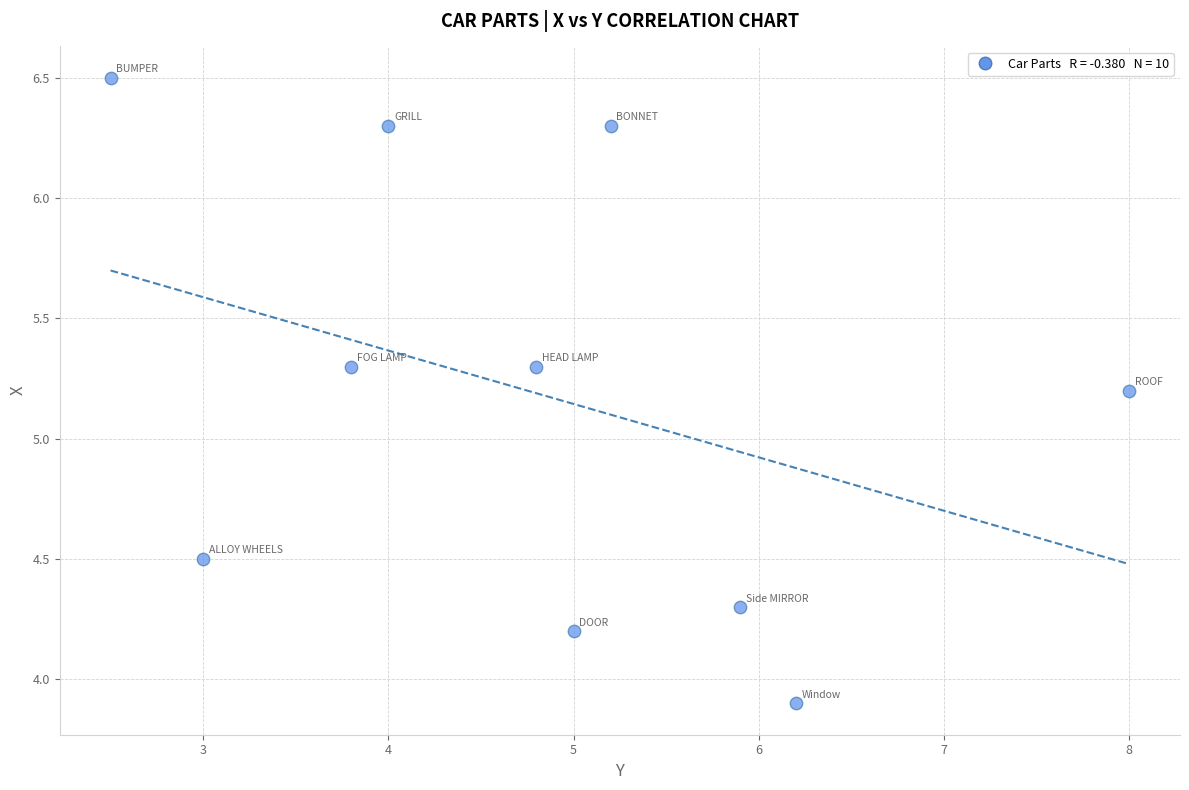

What Y value in the scatter plot is closest to 5?

5.2